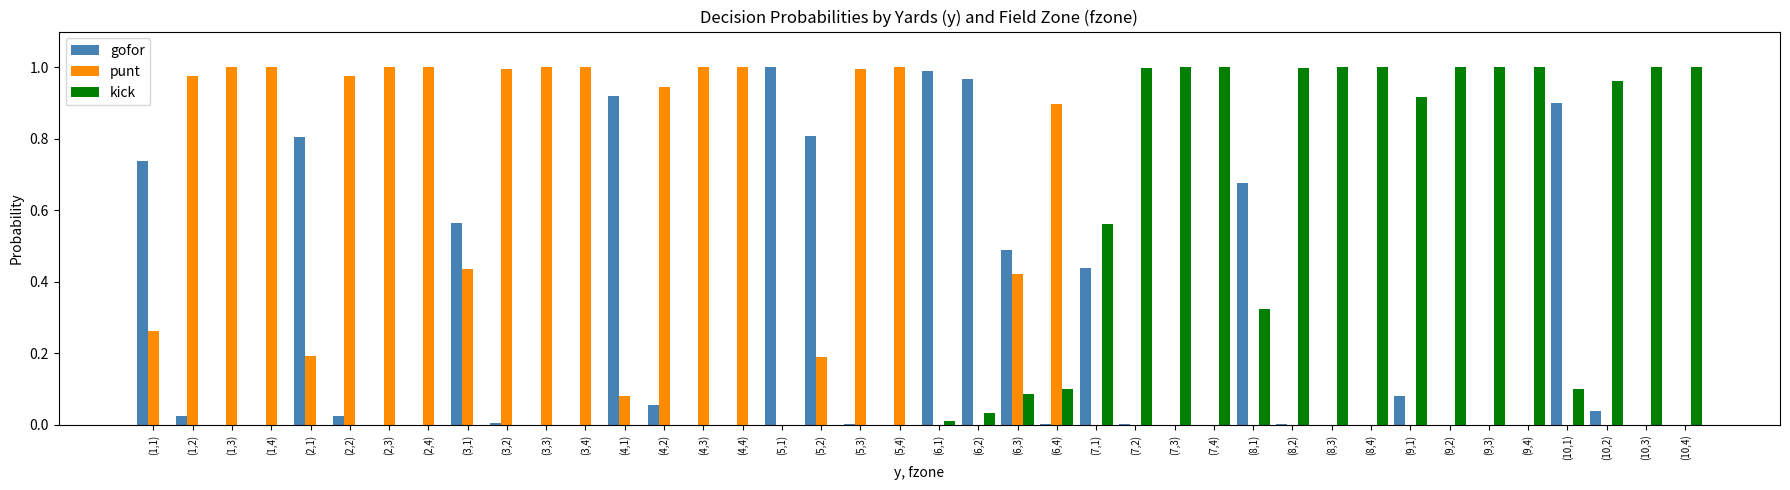

How many data points does each series have?

40